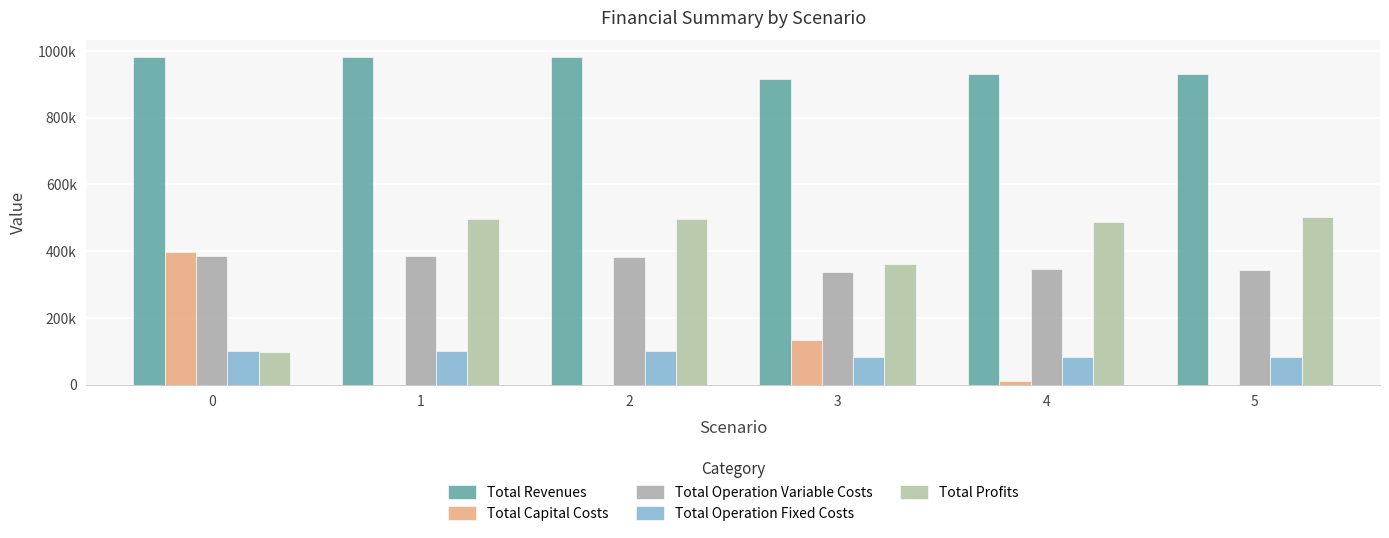

Are the bars grouped side by side (vs. stacked)?

Yes